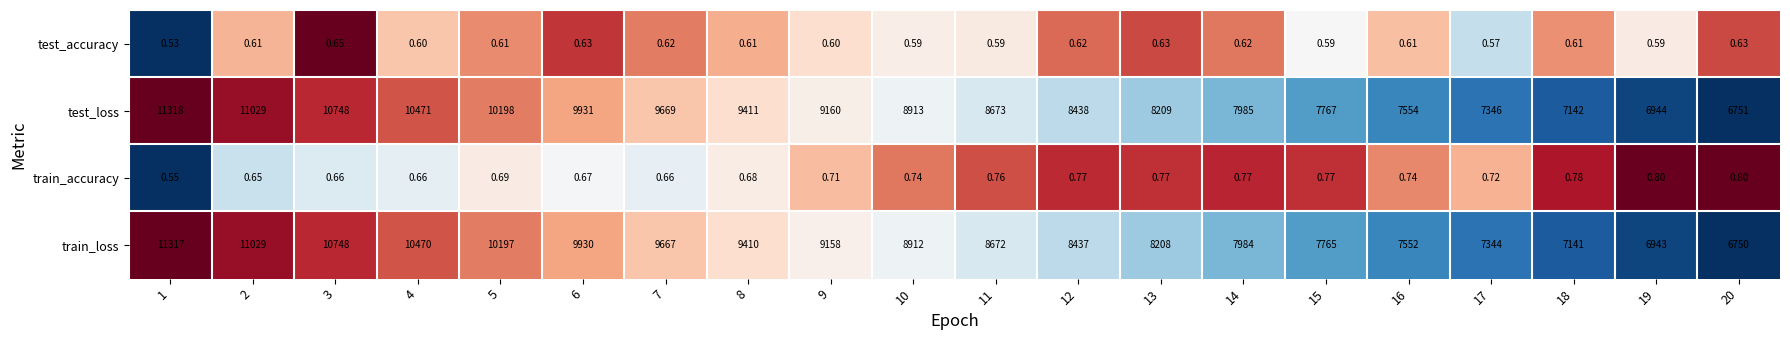

At how many categories does at least one series exceed 0?

20